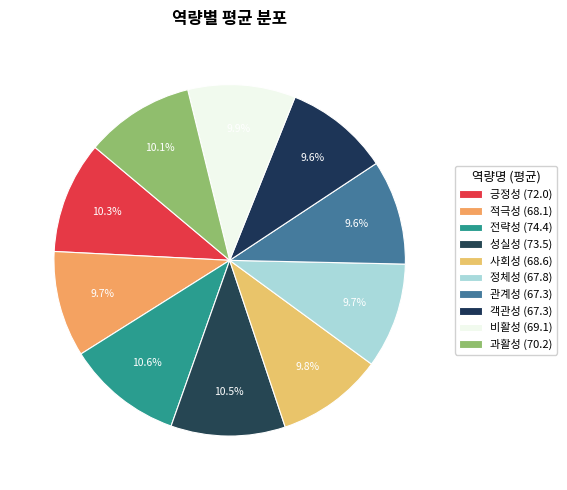

Which category has the smallest portion of the pie?

관계성